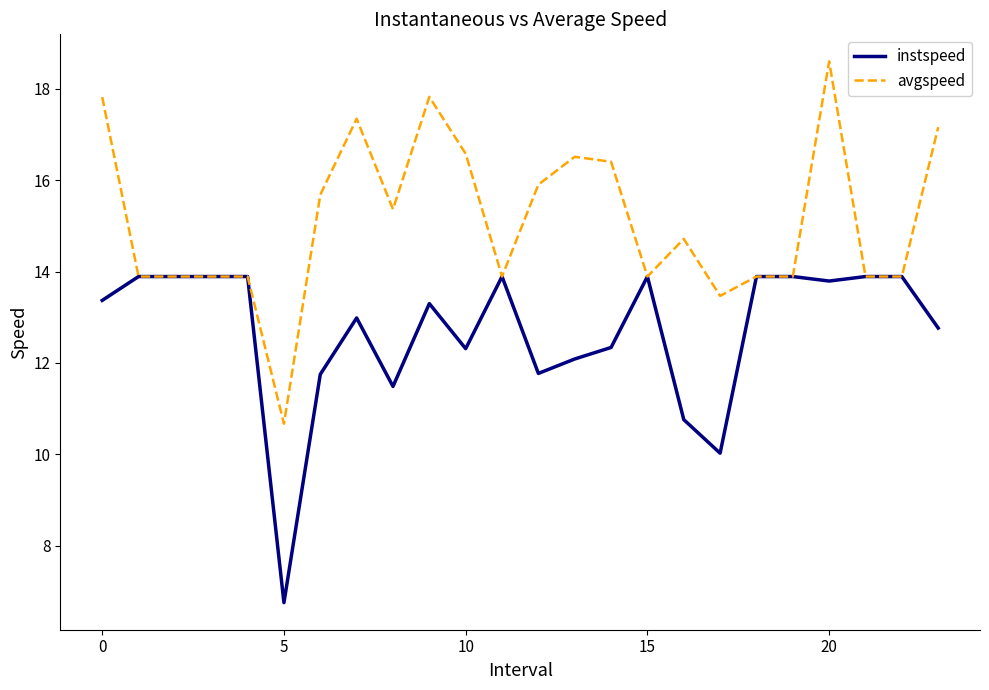

What is the smallest value displayed?

6.8